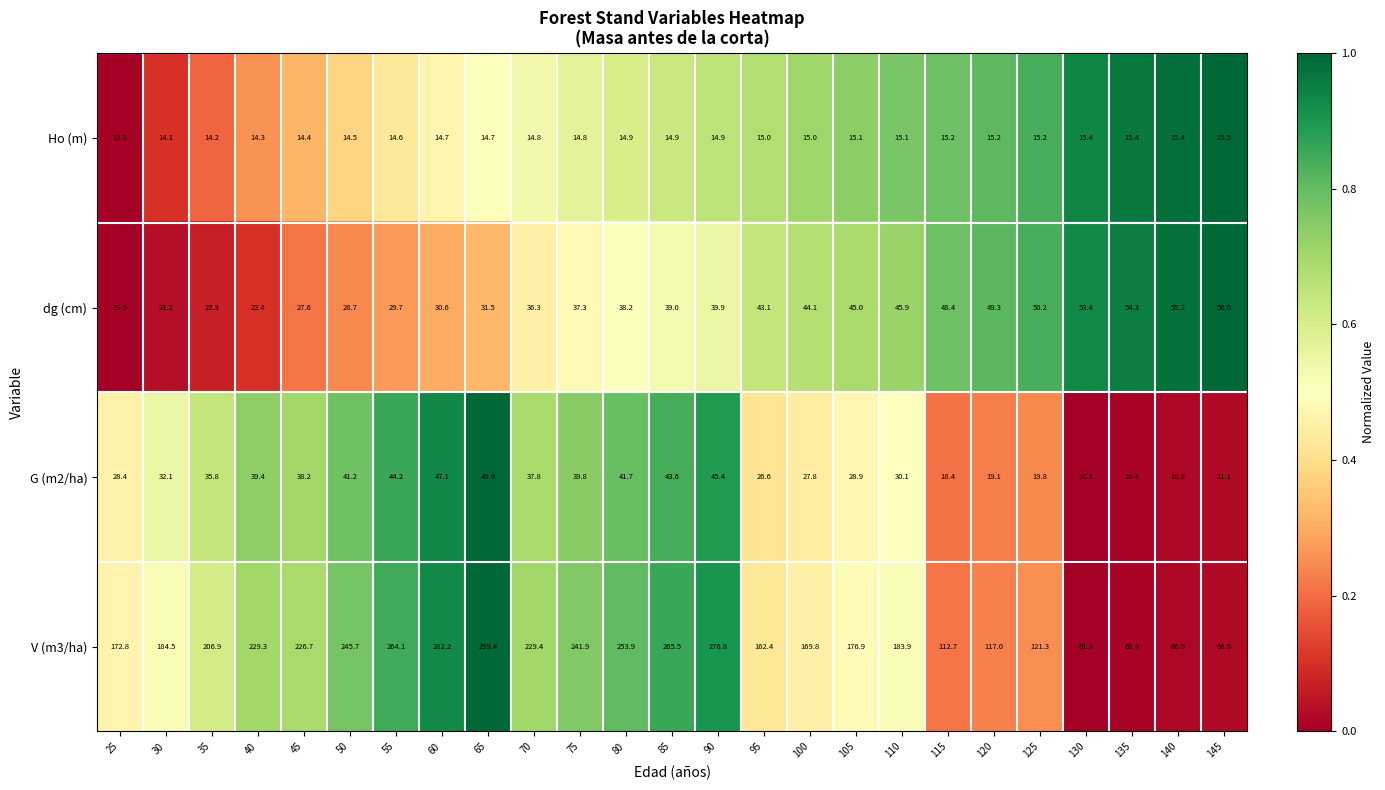

What is the sum of all V (m3/ha) values?

4682.8